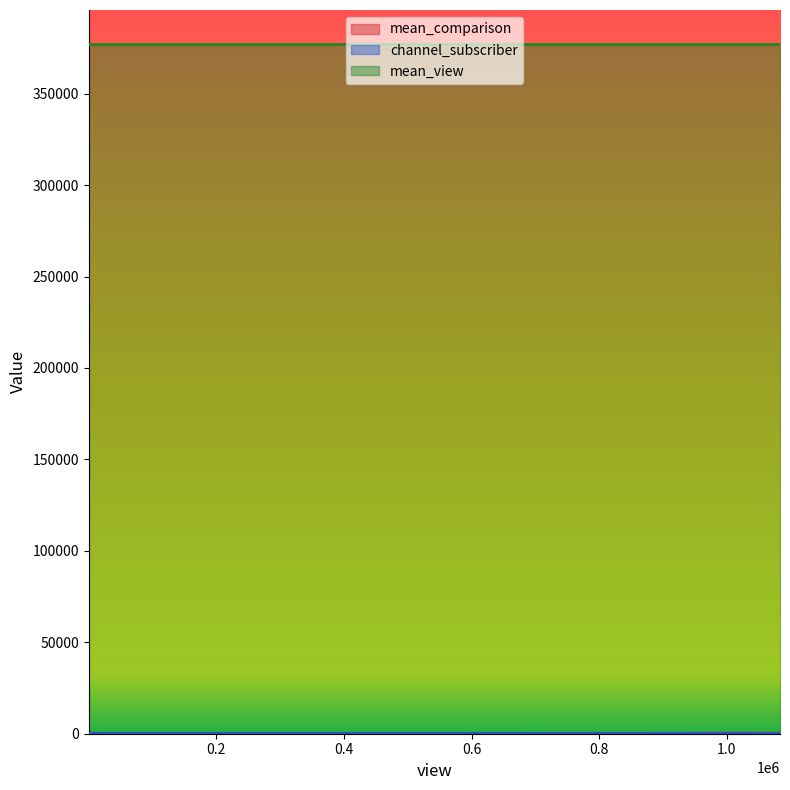

Count the number of data series in this chart.

3